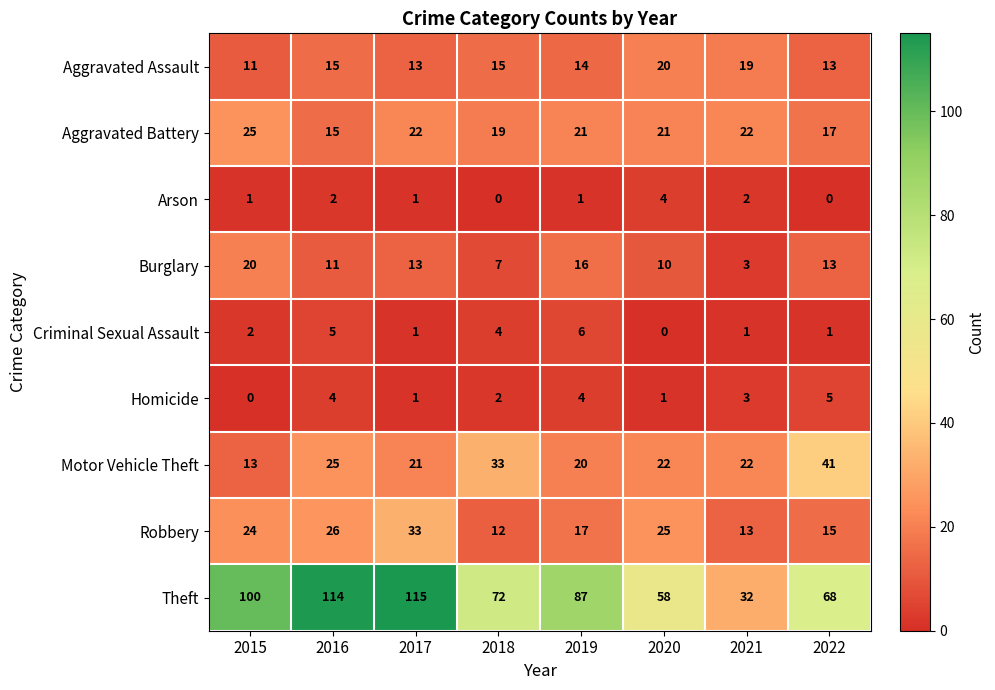

At how many categories does at least one series exceed 73?

4